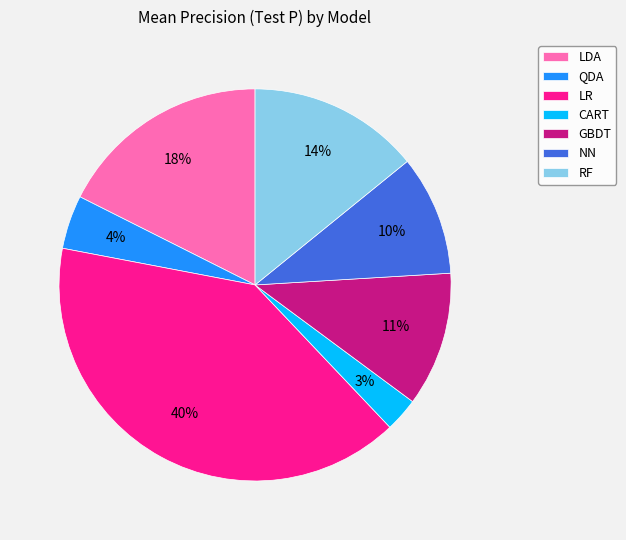

True or false: LDA accounts for 6% of the total.

False